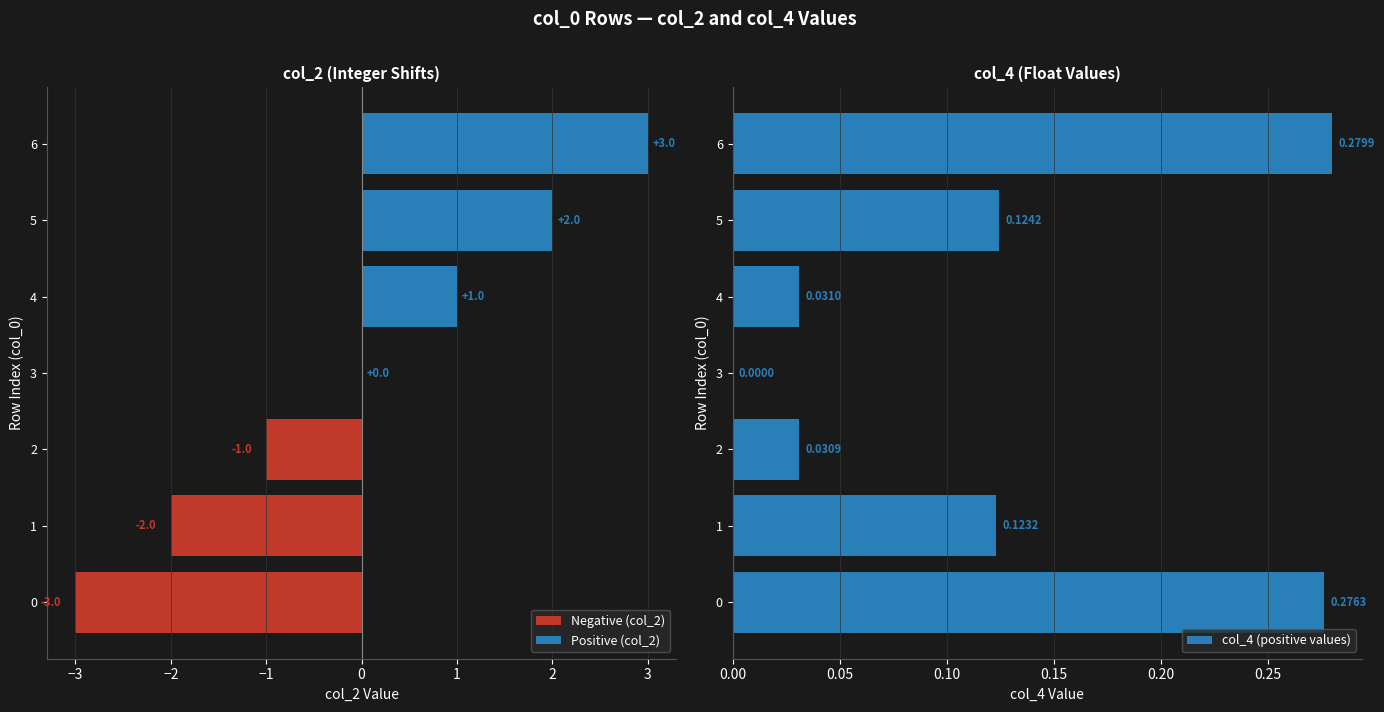

What is the difference between the values at 1 and 6?

0.2